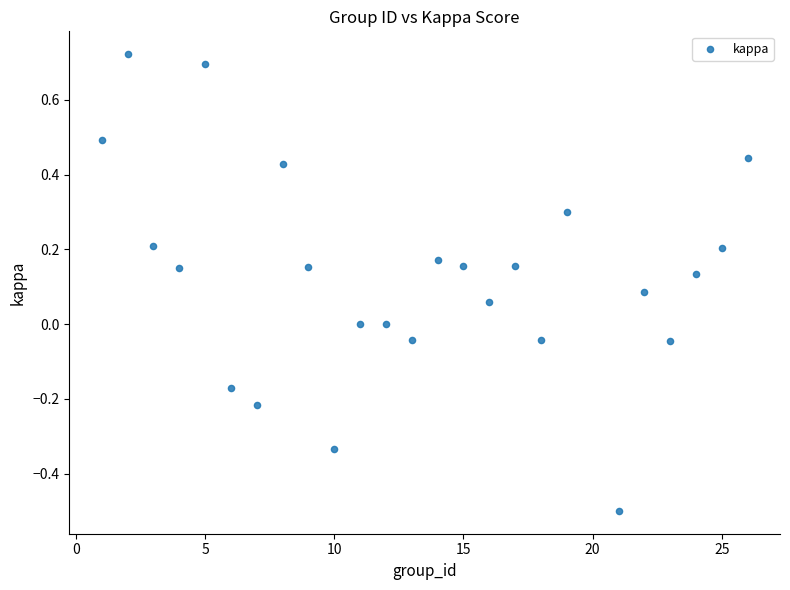

What is the range of Y values (max minus min)?

1.2